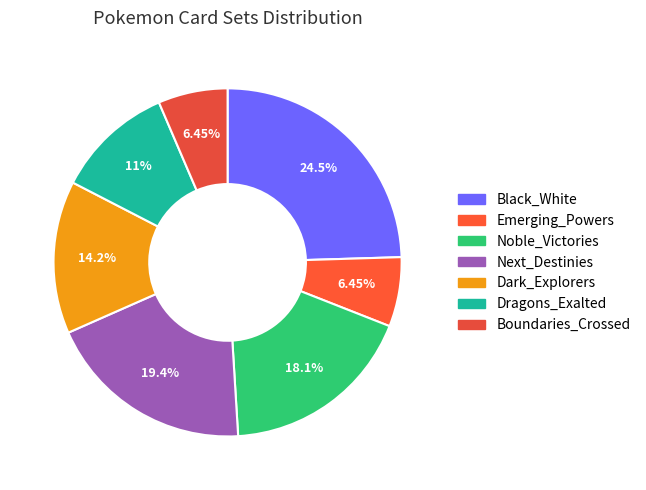

Does any single category account for the majority?

No